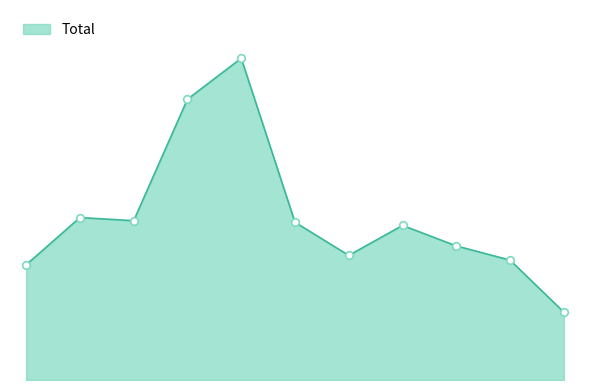

Does the chart have visible grid lines?

No